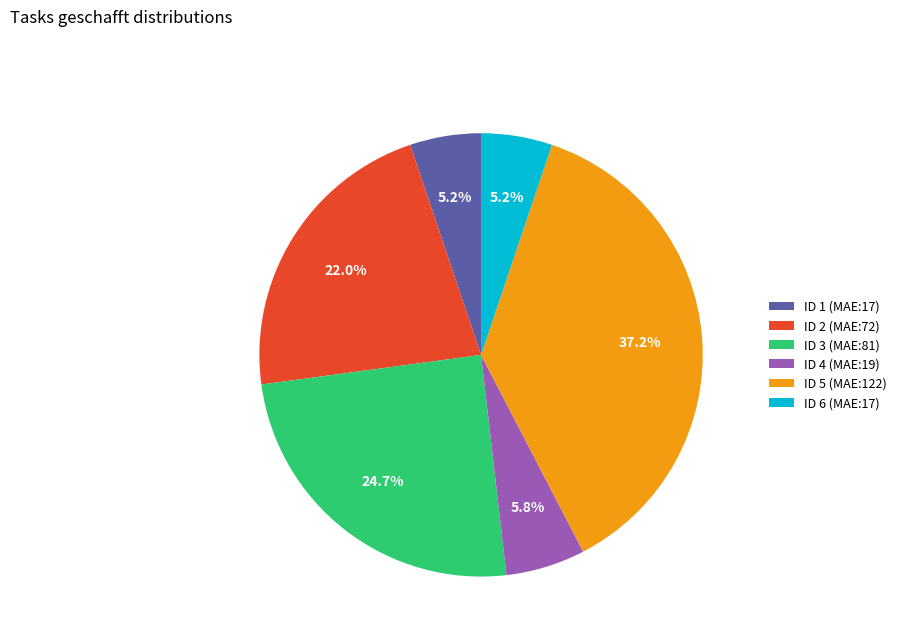

What percentage is the ID 5 (MAE:122) slice, to the nearest percent?

37%